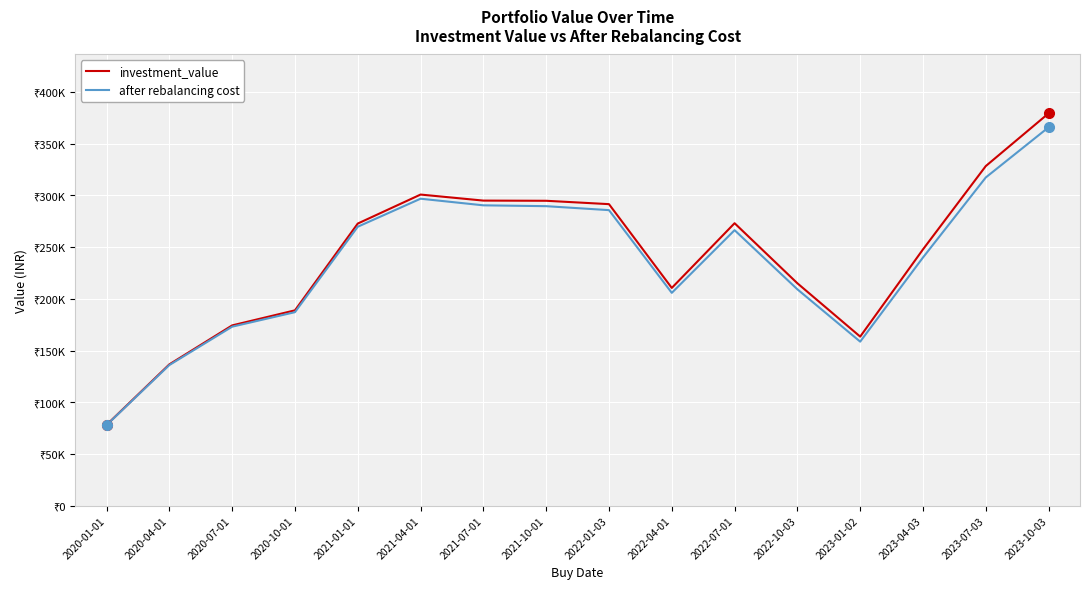

What is the label of the 4th point from the left?

2020-10-01